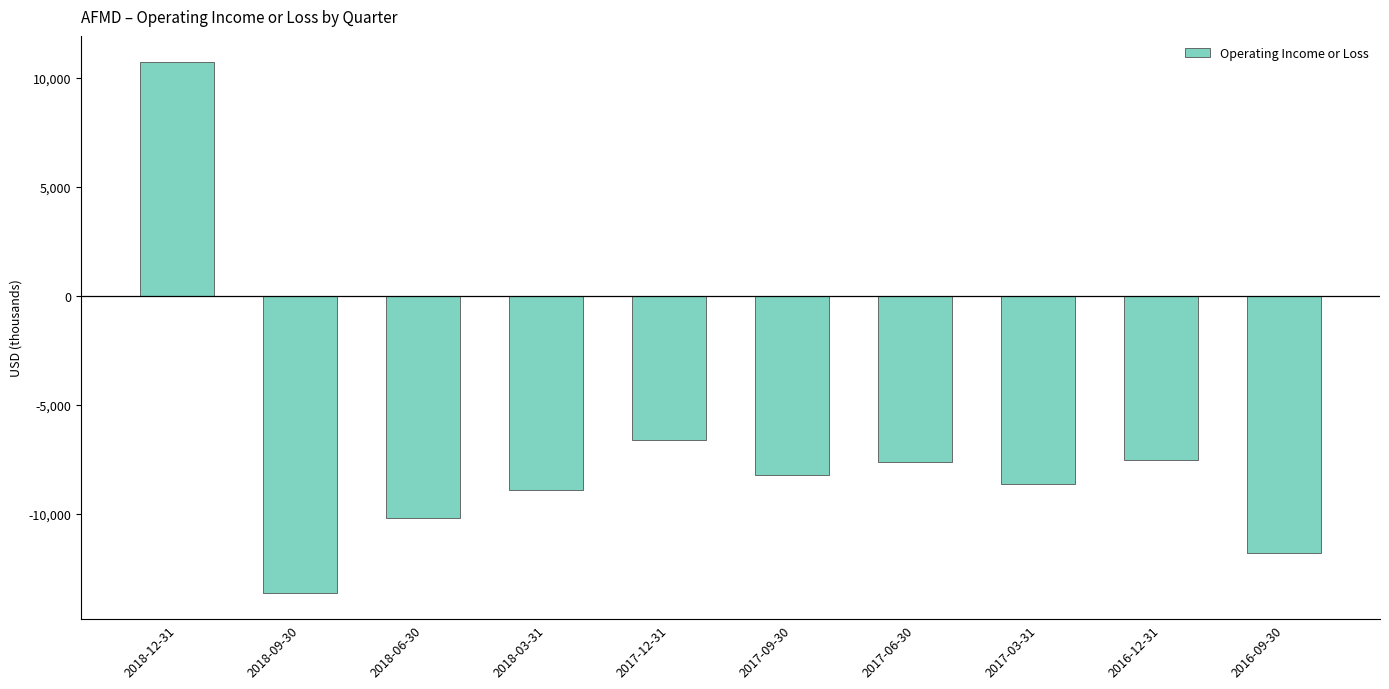

The value at 2018-12-31 is 17765. True or false?

False